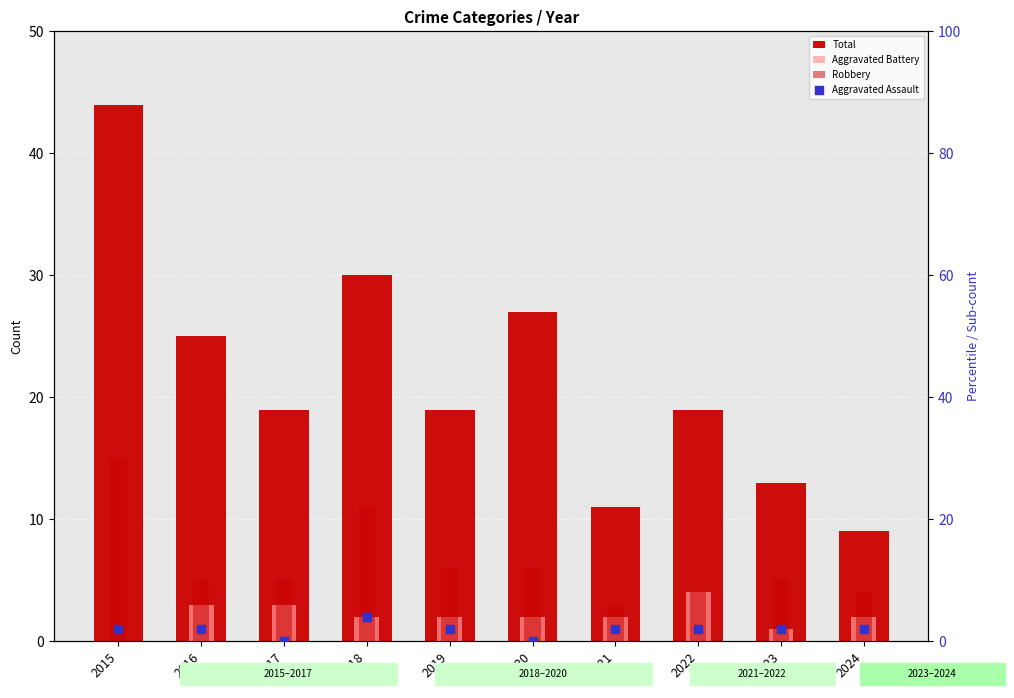

Which series has the largest total across all categories?

Total